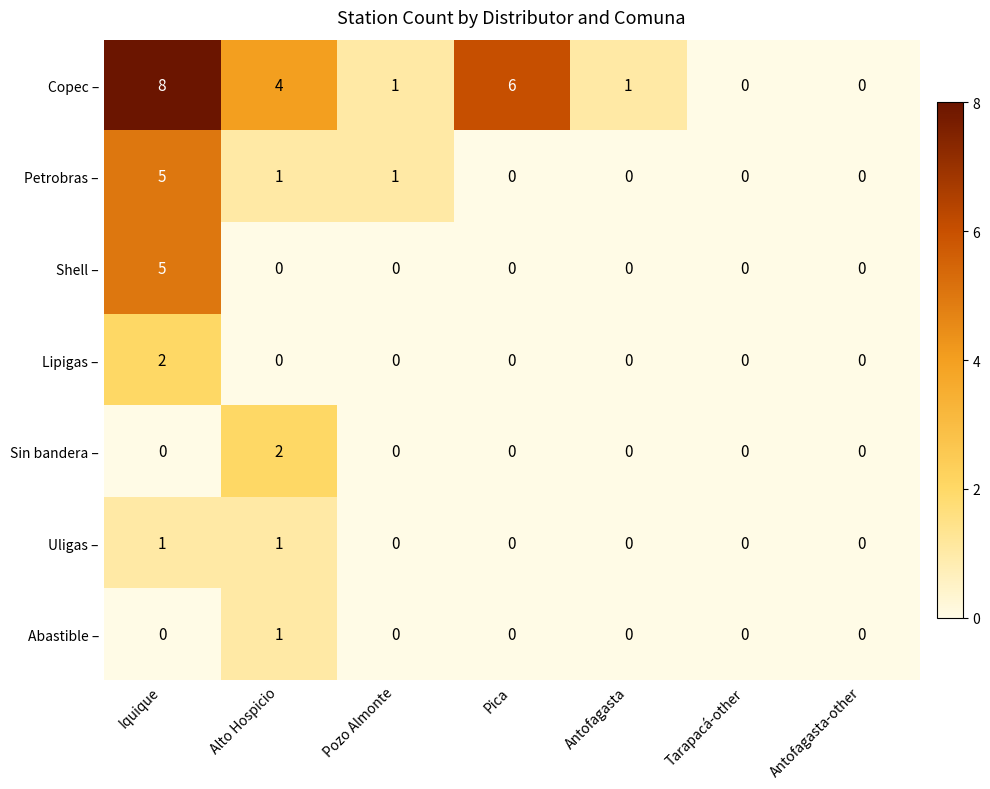

How many Lipigas – values are between 0 and 1?

6